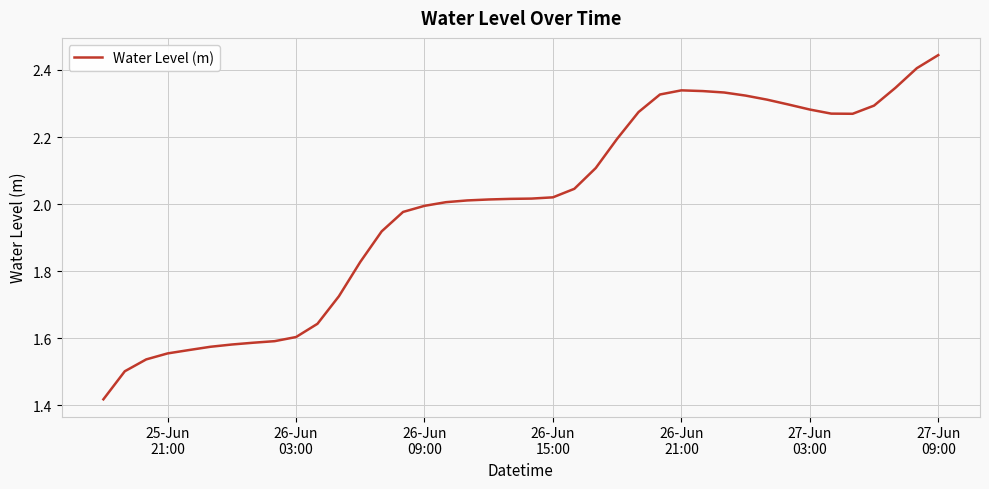

Count the number of data series in this chart.

1